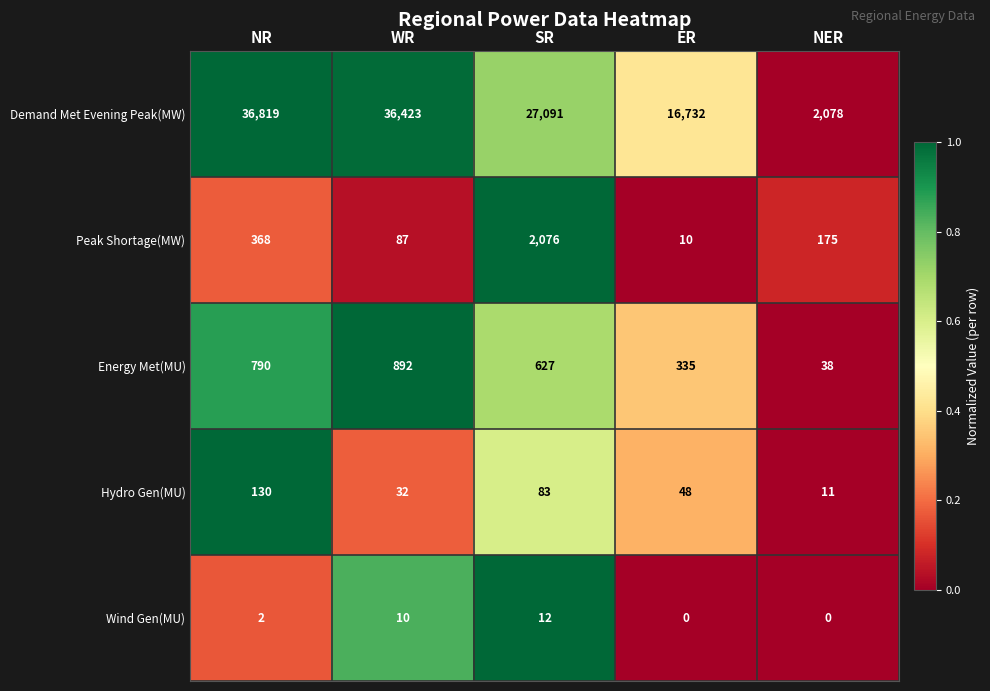

What is the highest value of the Energy Met(MU) series?

892